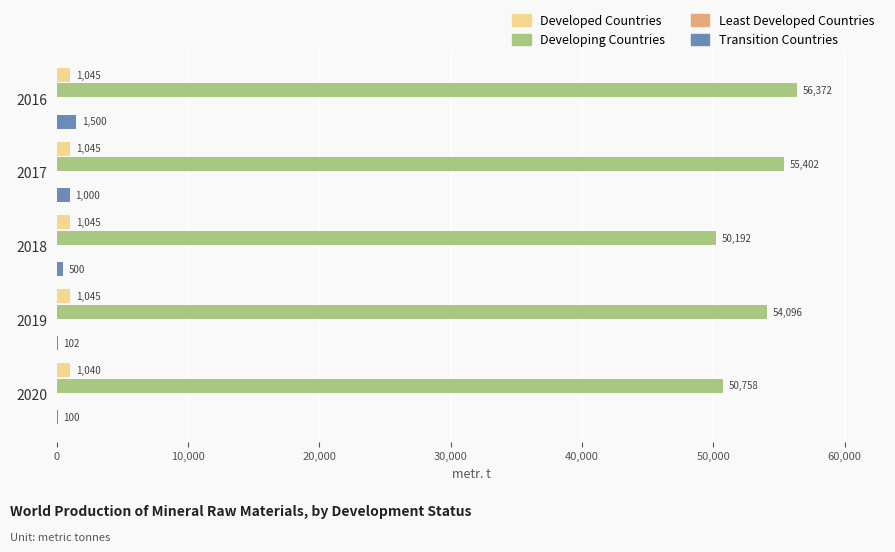

True or false: Developed Countries has a value of 1045 at 2017.

True